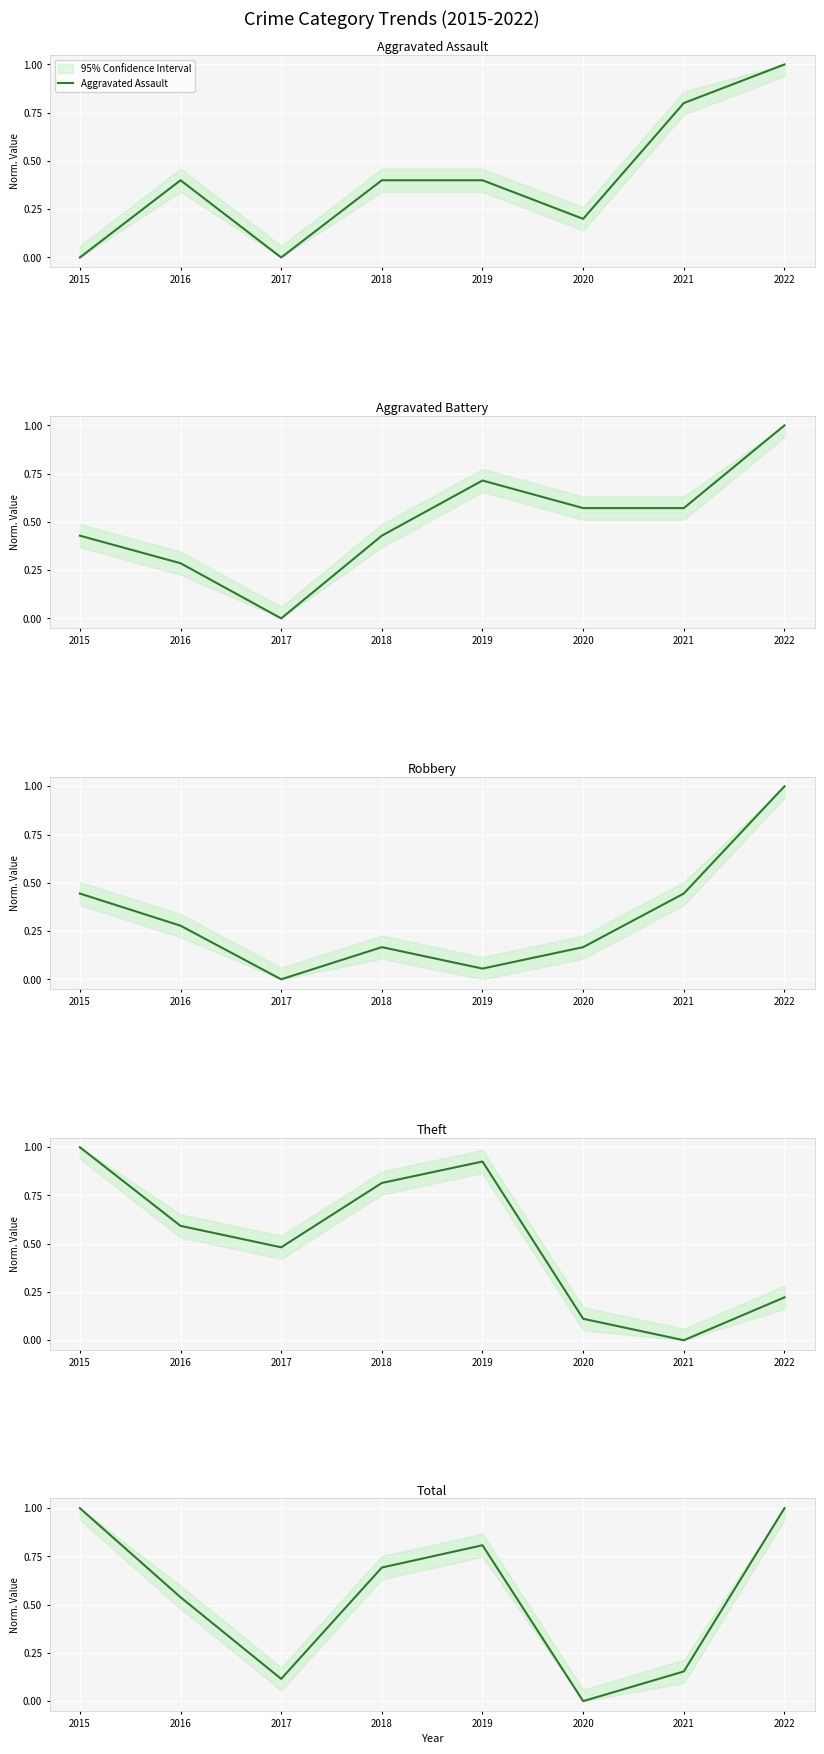

What is the value of the Aggravated Assault point at the 8th from the left?

1.0